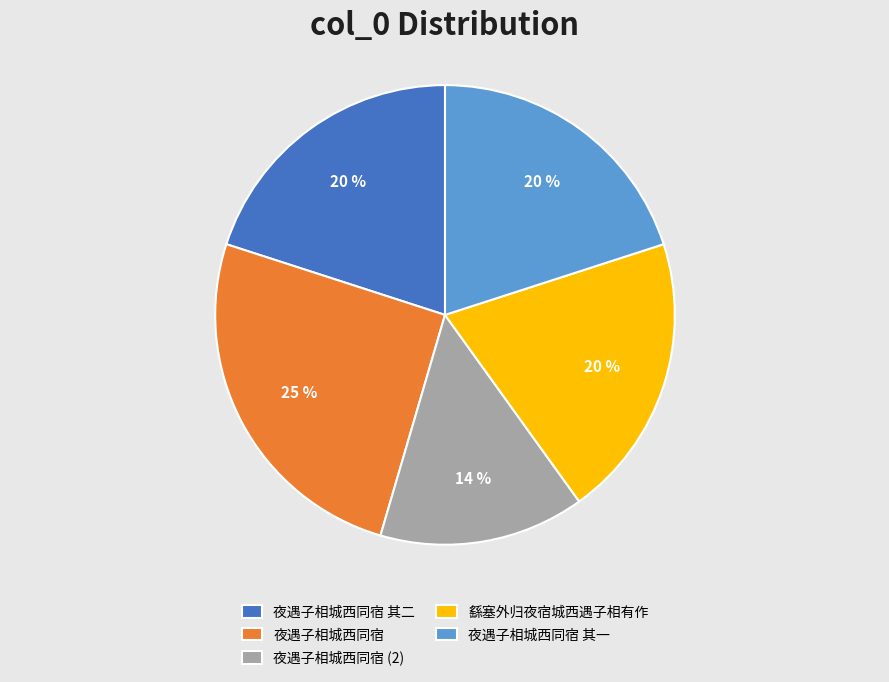

How many segments does this pie chart have?

5